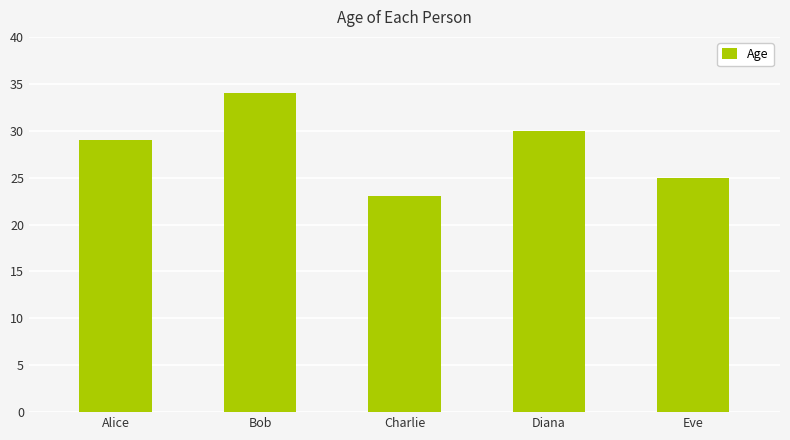

Rank the categories by value from lowest to highest.

Charlie, Eve, Alice, Diana, Bob